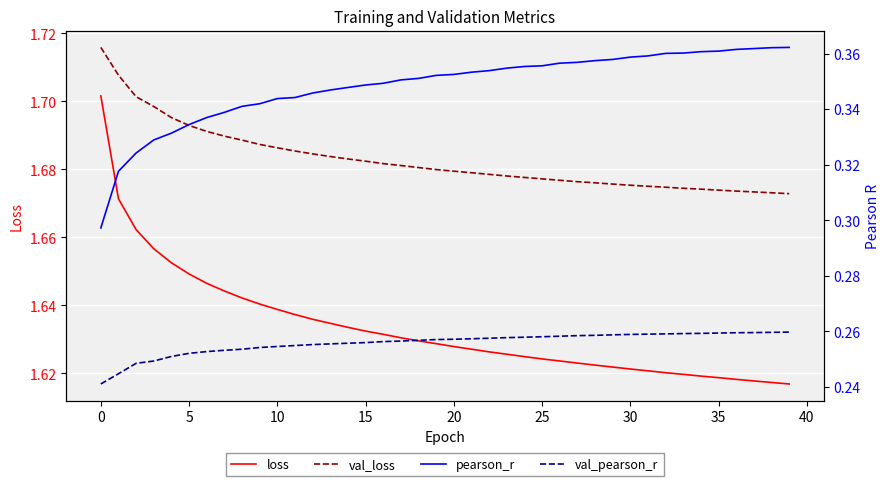

At how many categories does at least one series exceed 0?

40